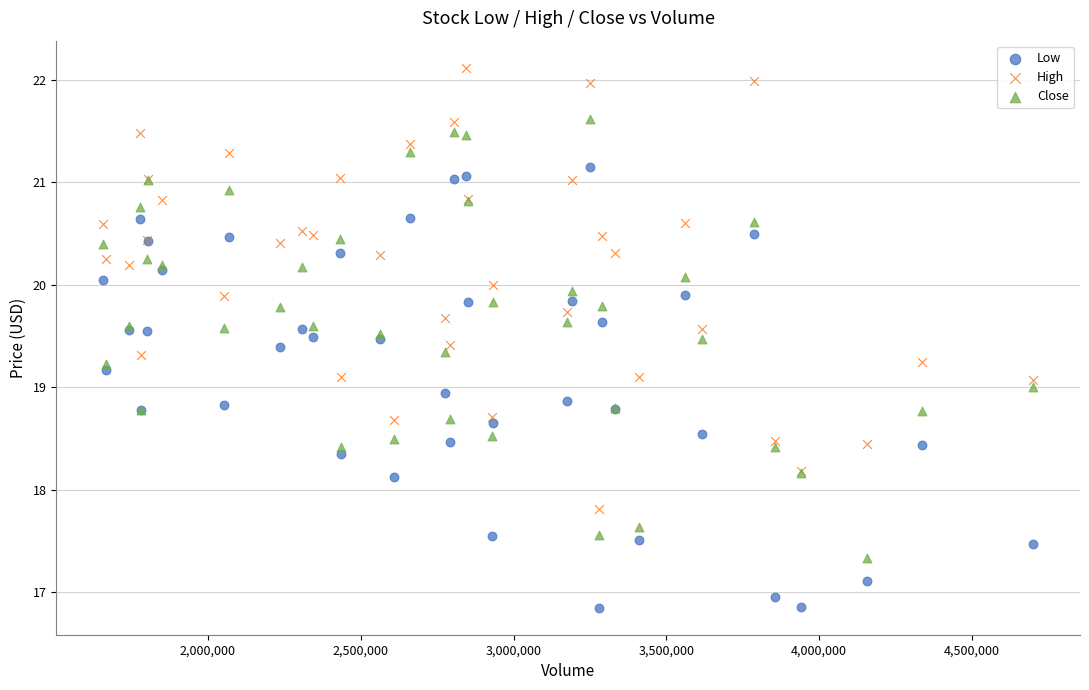

Which series reaches the maximum Y coordinate?

High